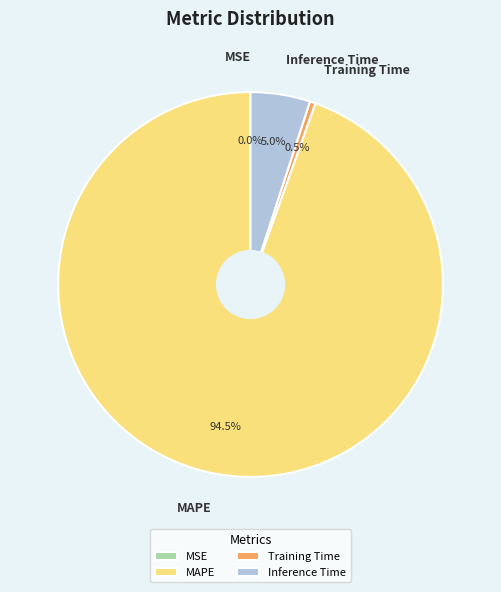

Which category accounts for the majority?

MAPE